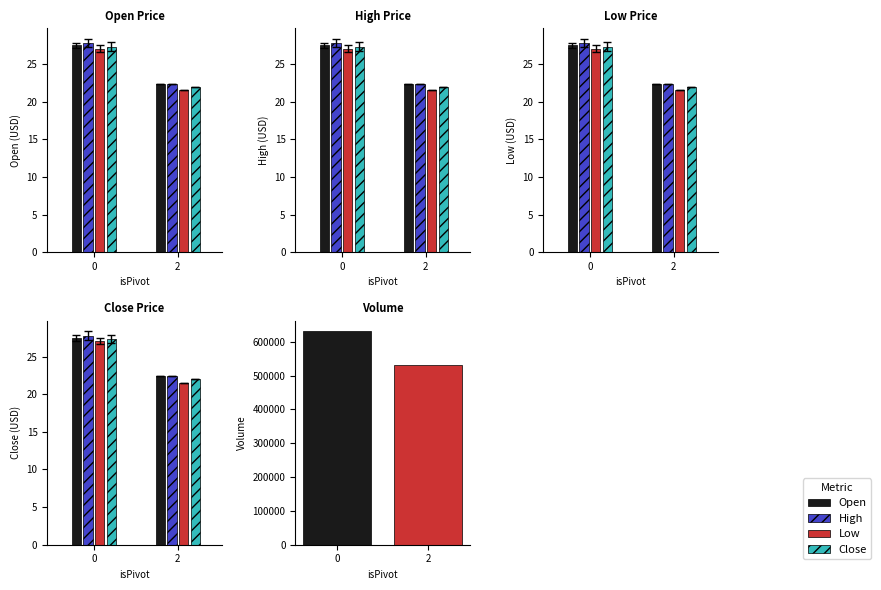

Where is Open nearest to the value 24?

2